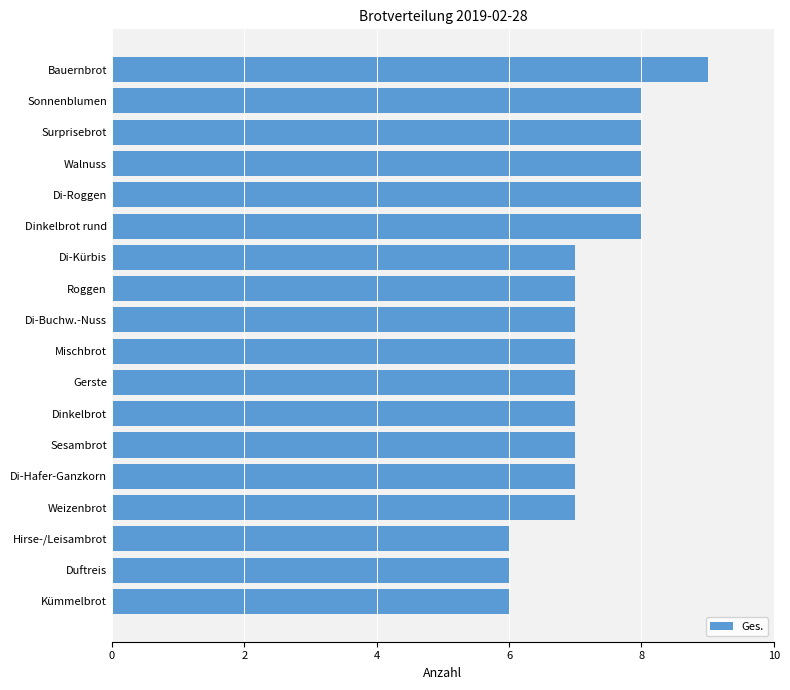

What is the sum of all values?

130